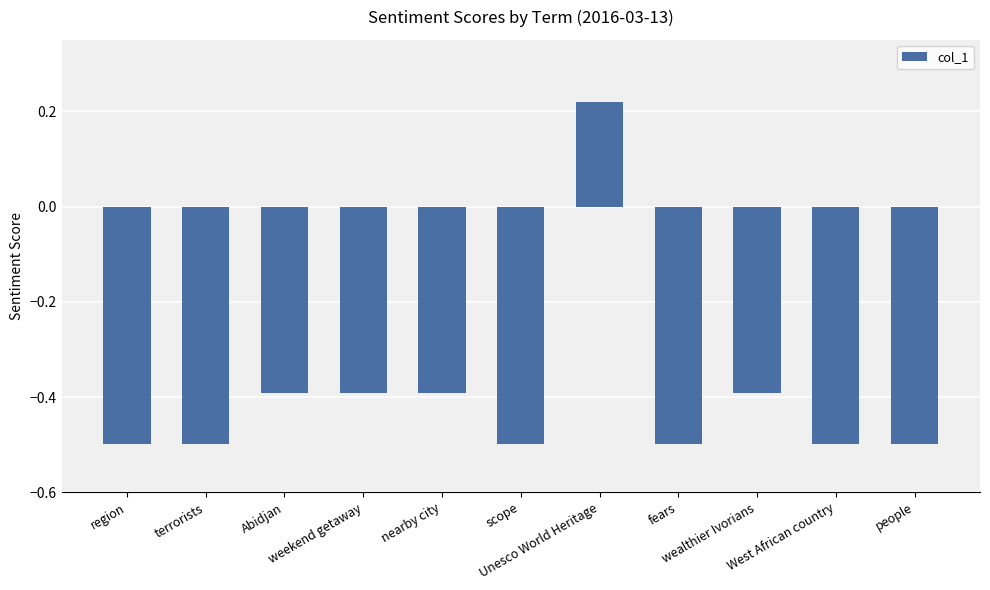

What is the value of the 6th bar from the left?

-0.5